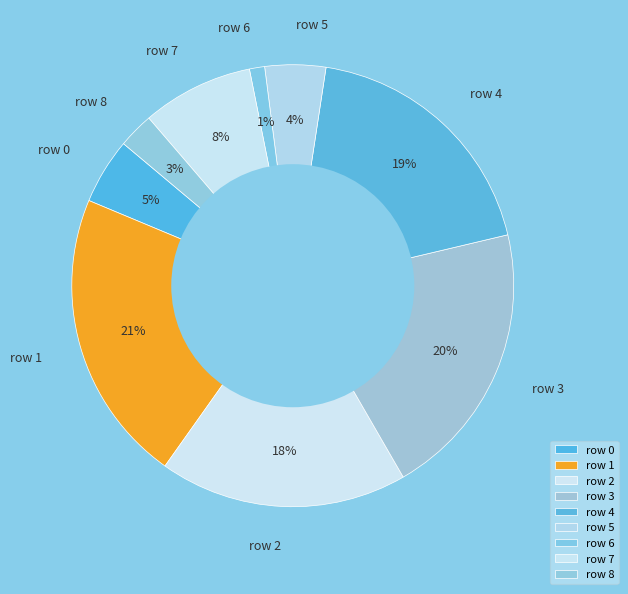

To the nearest percent, what is the average slice percentage?

11%